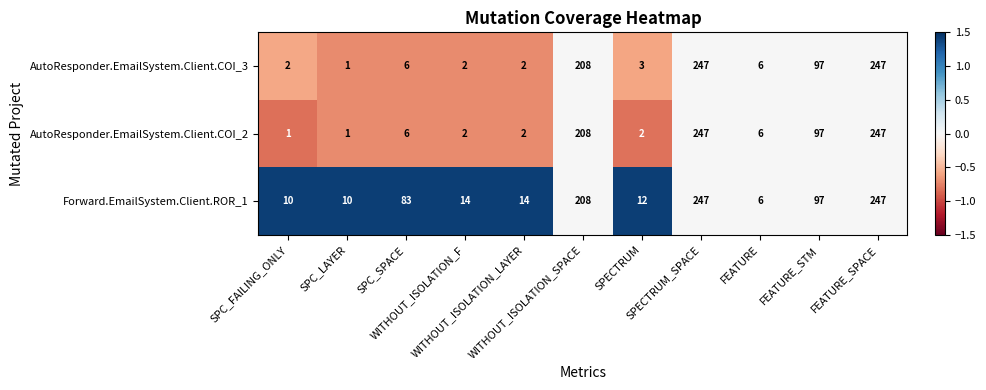

At how many categories does at least one series exceed 128?

3